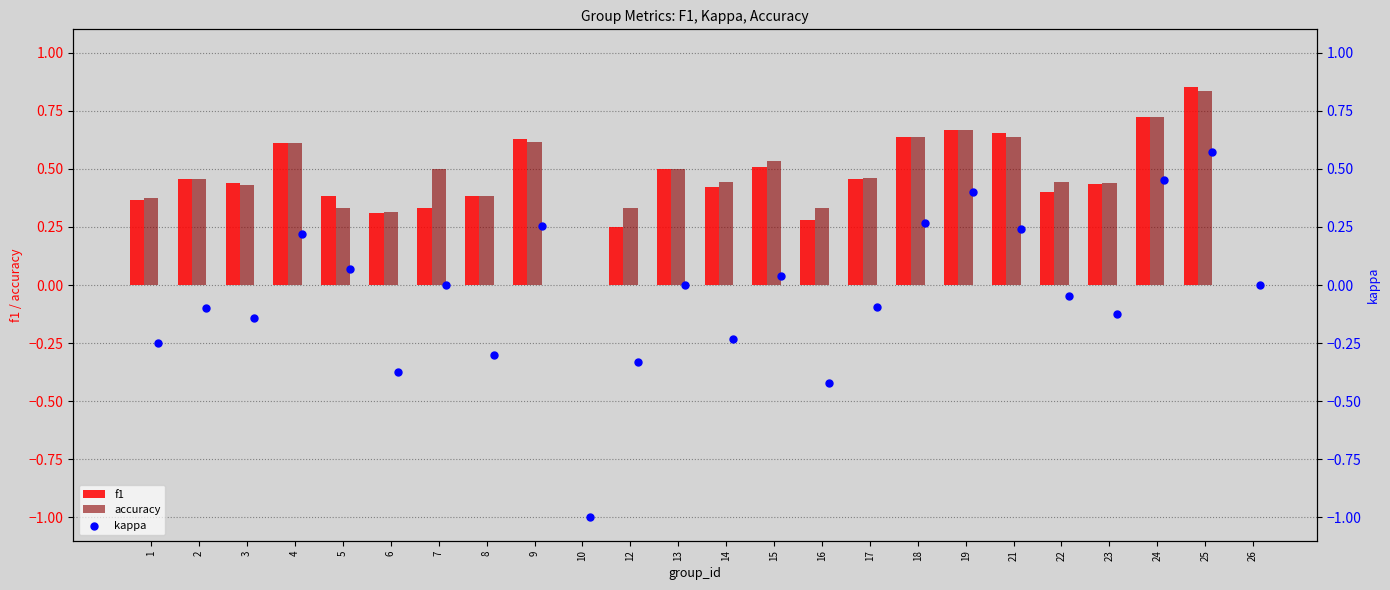

Which series reaches the maximum Y coordinate?

f1